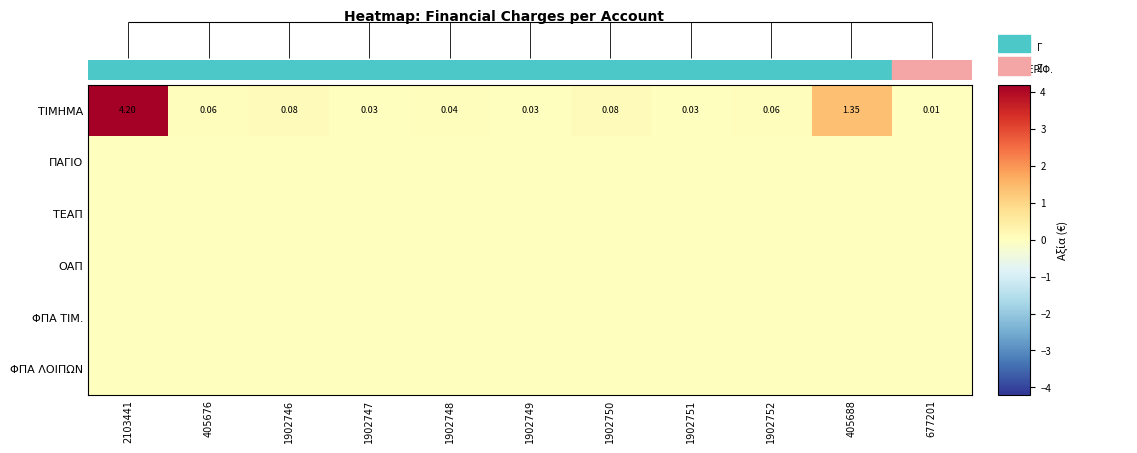

At how many categories does at least one series exceed 1?

2